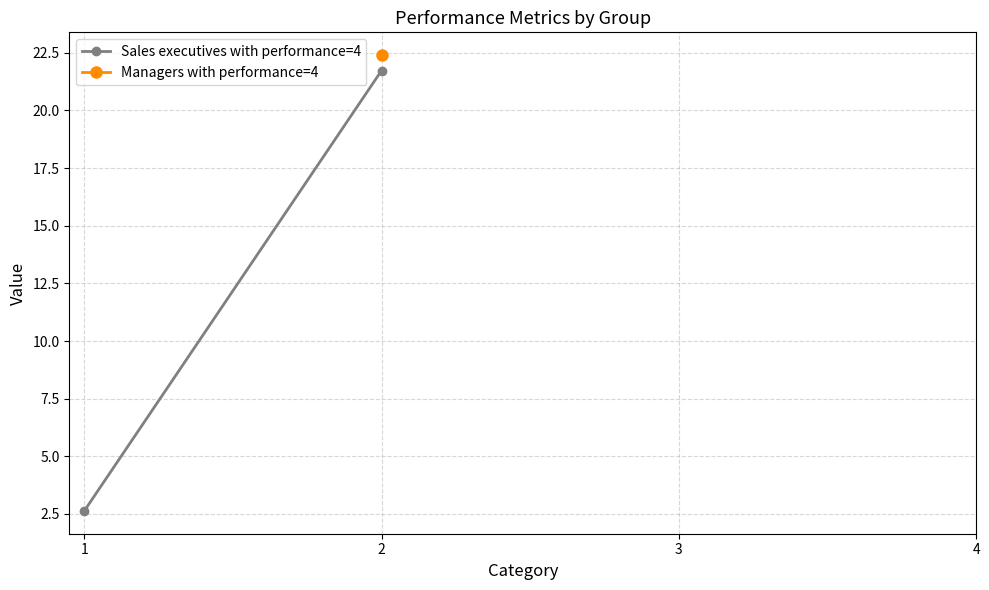

What is the minimum value shown in the chart?

2.6